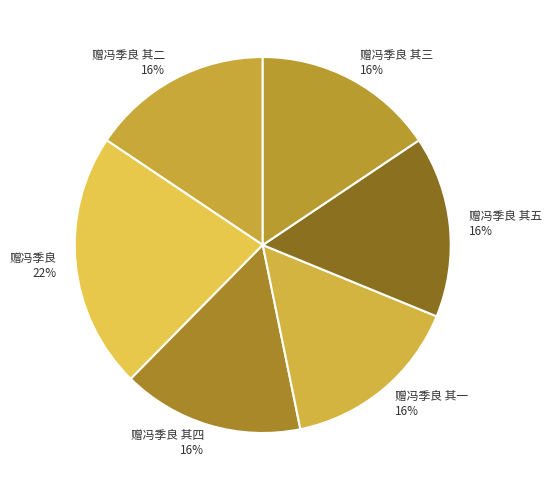

Which category has the biggest portion of the pie?

赠冯季良